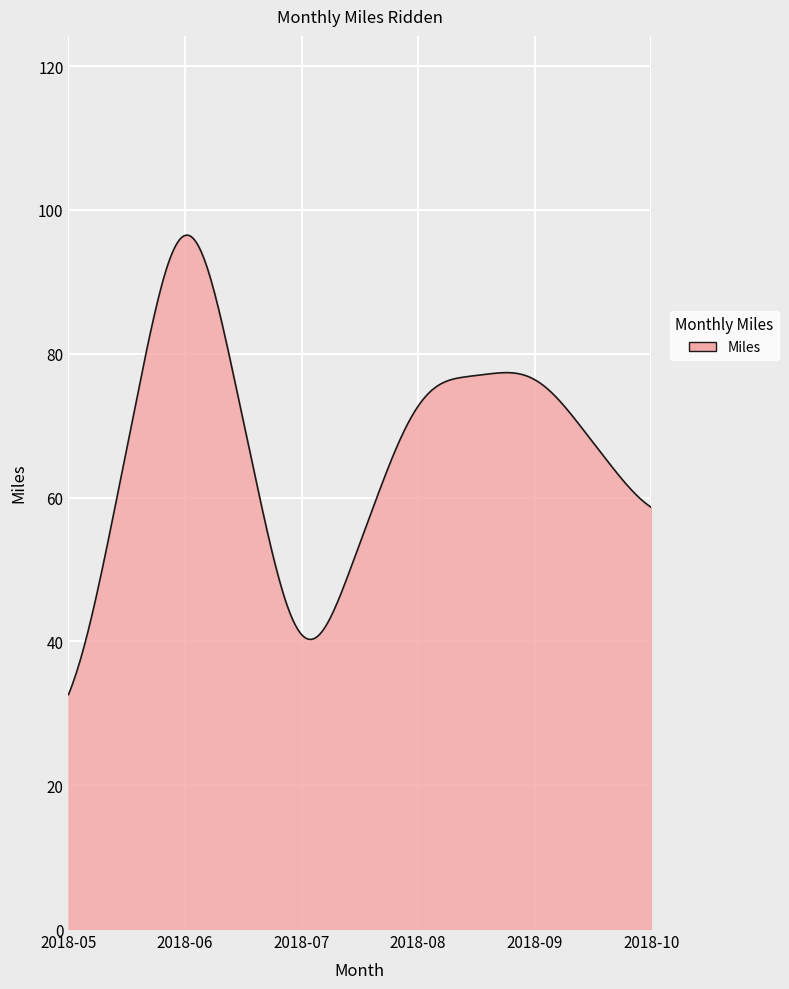

Does the chart display data point markers on the line(s)?

No